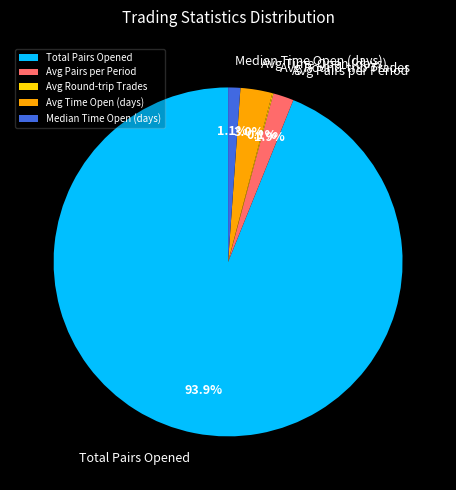

Which slice is the largest?

Total Pairs Opened